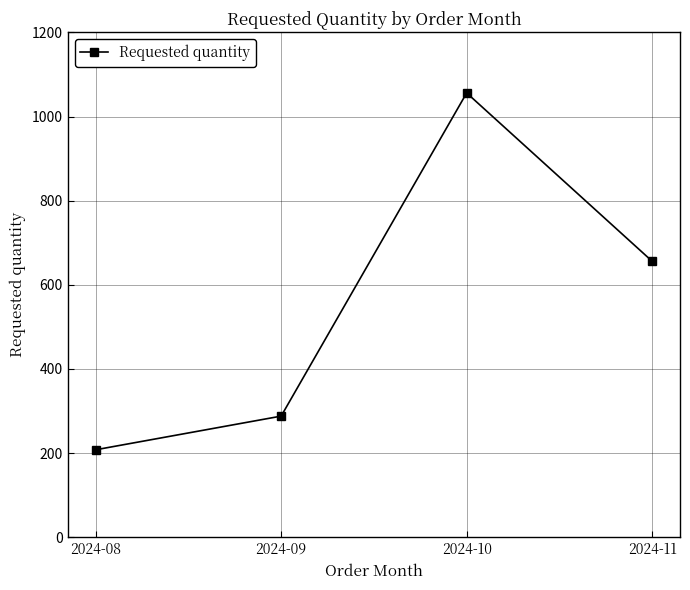

Is this an area chart (filled region under the line)?

No